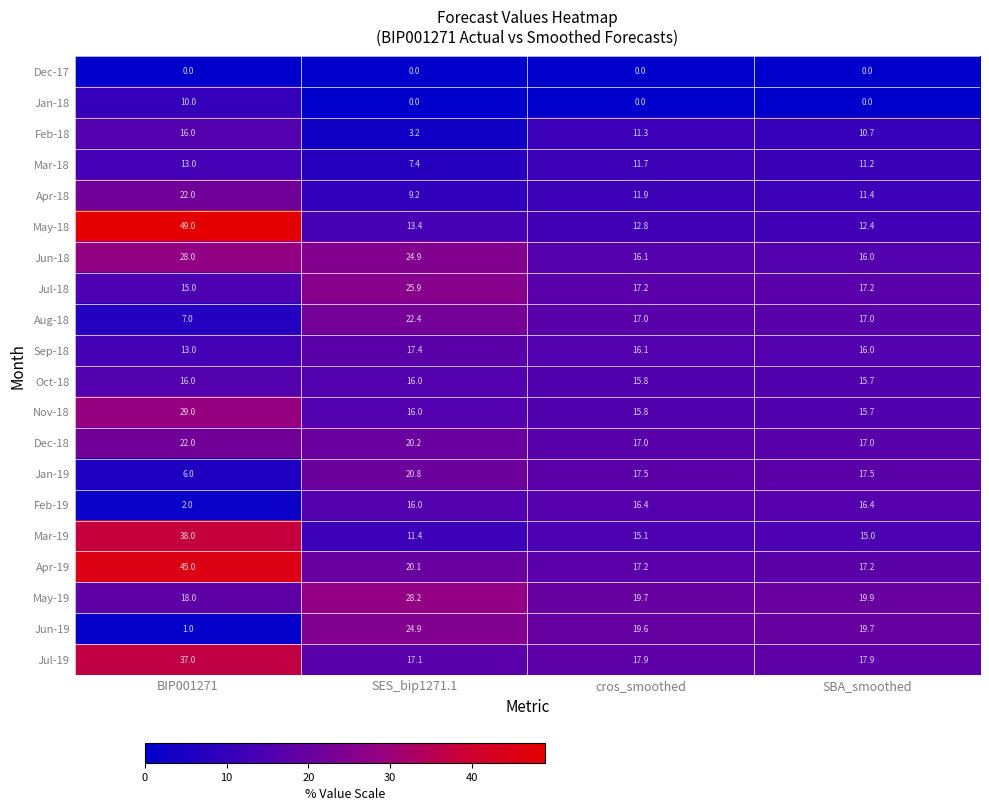

Read the Aug-18 value at cros_smoothed.

17.0